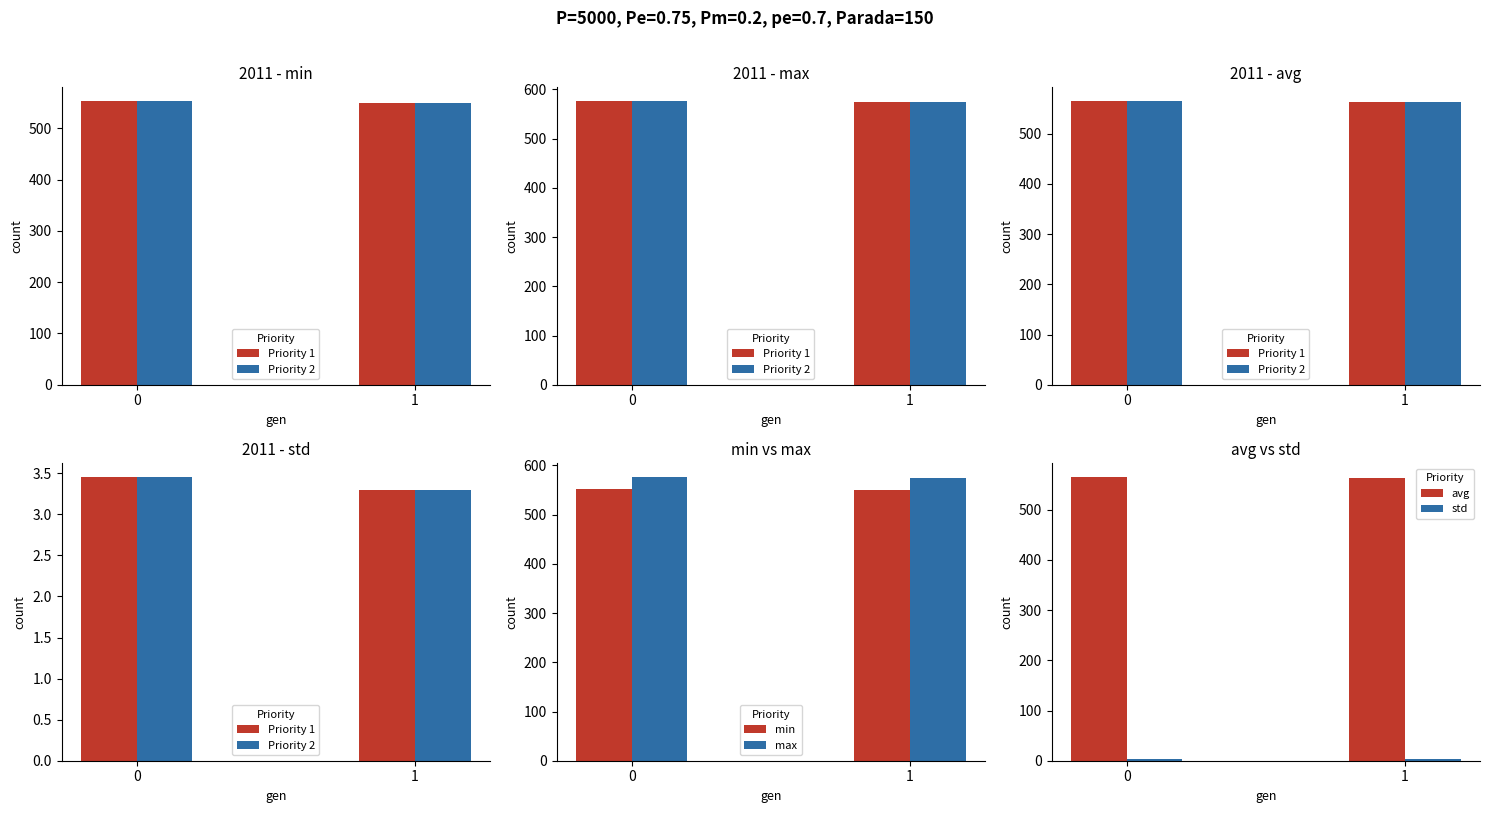

Are the bars grouped side by side (vs. stacked)?

Yes